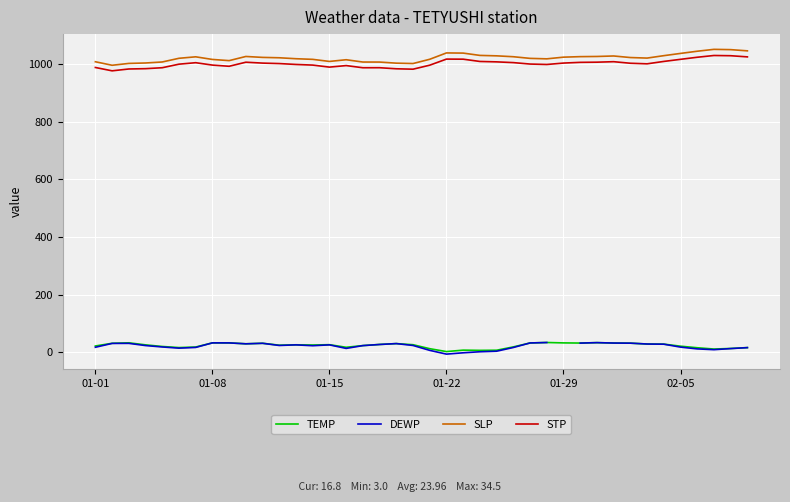

In STP, how many points are lower than both neighbors (excluding endpoints)?

7